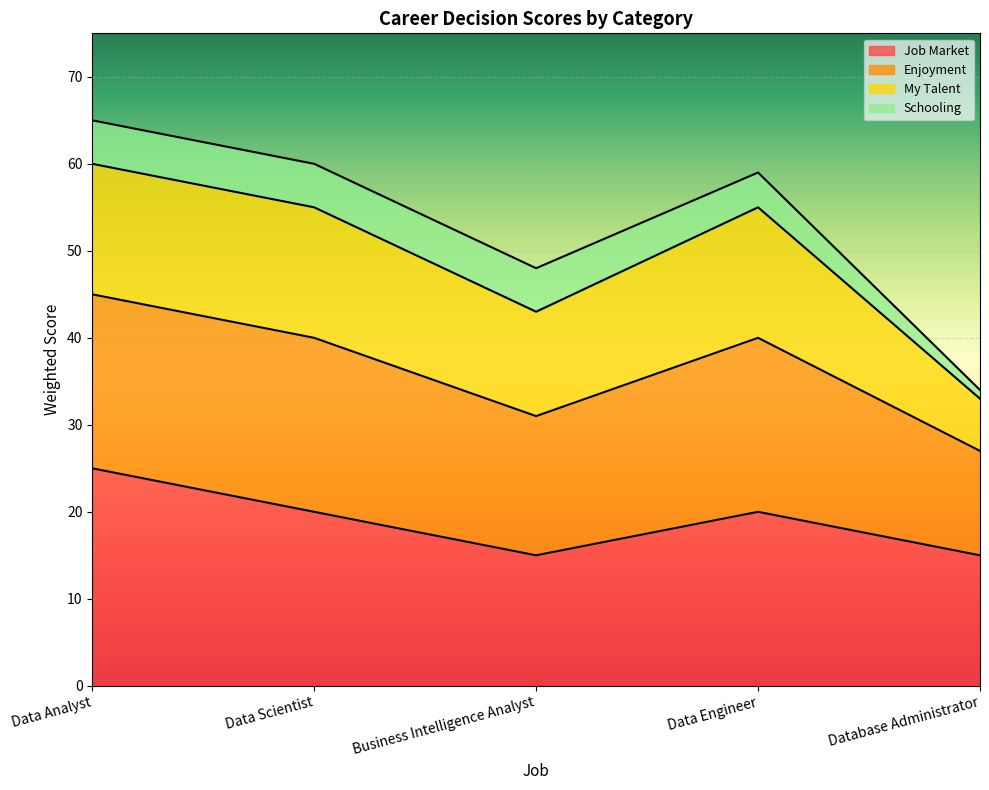

True or false: Job Market and Enjoyment cross at least once.

False